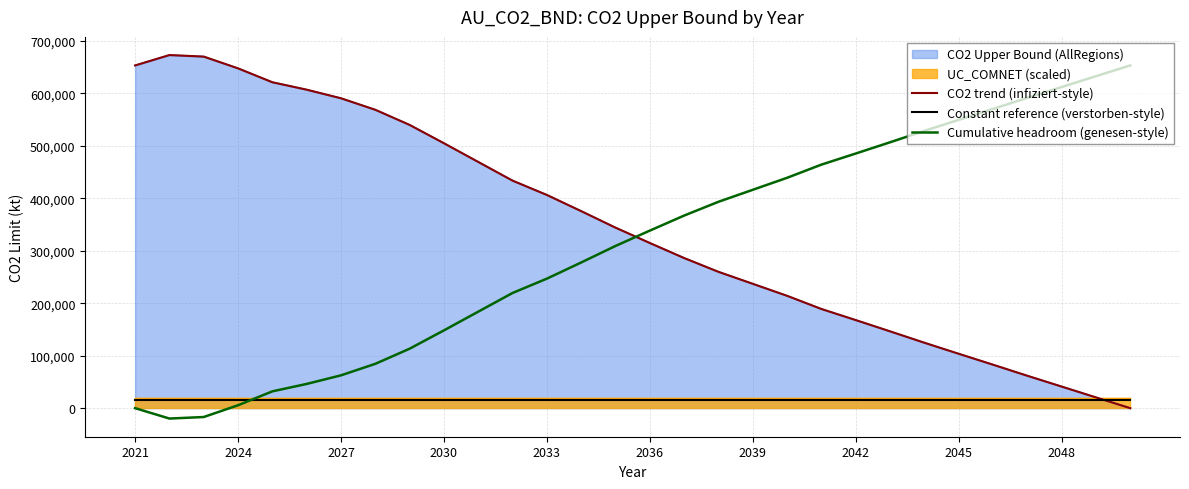

At which category is the sum across all series the highest?

2021